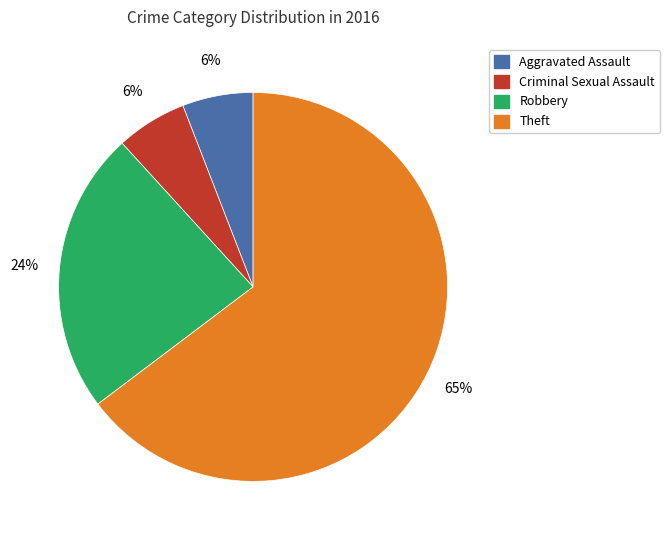

How many segments does this pie chart have?

4